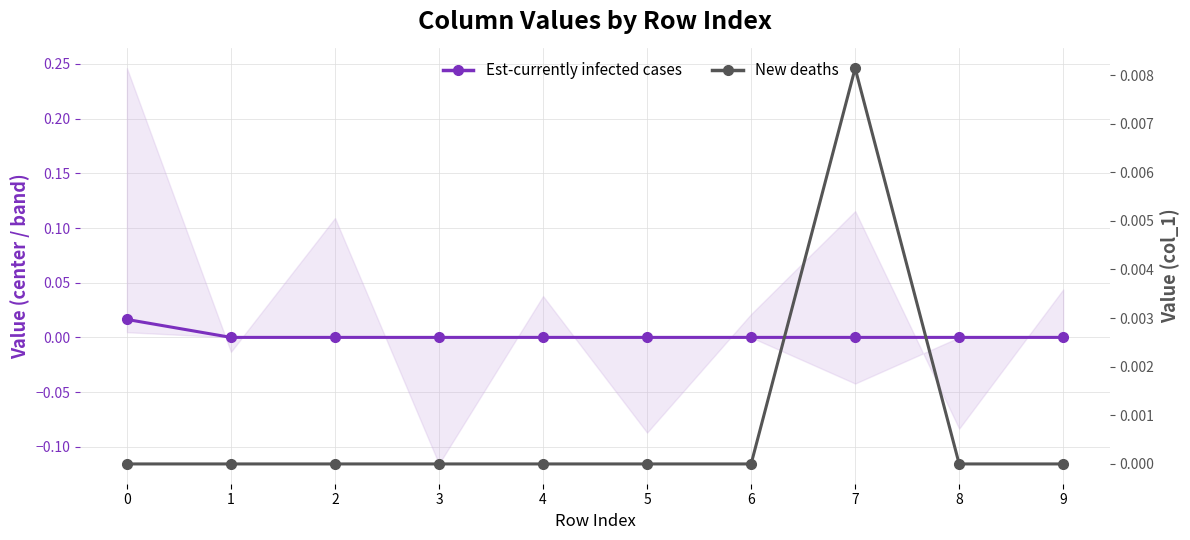

List the labels in order of Est-currently infected cases value, largest first.

0, 1, 2, 3, 4, 5, 6, 7, 8, 9